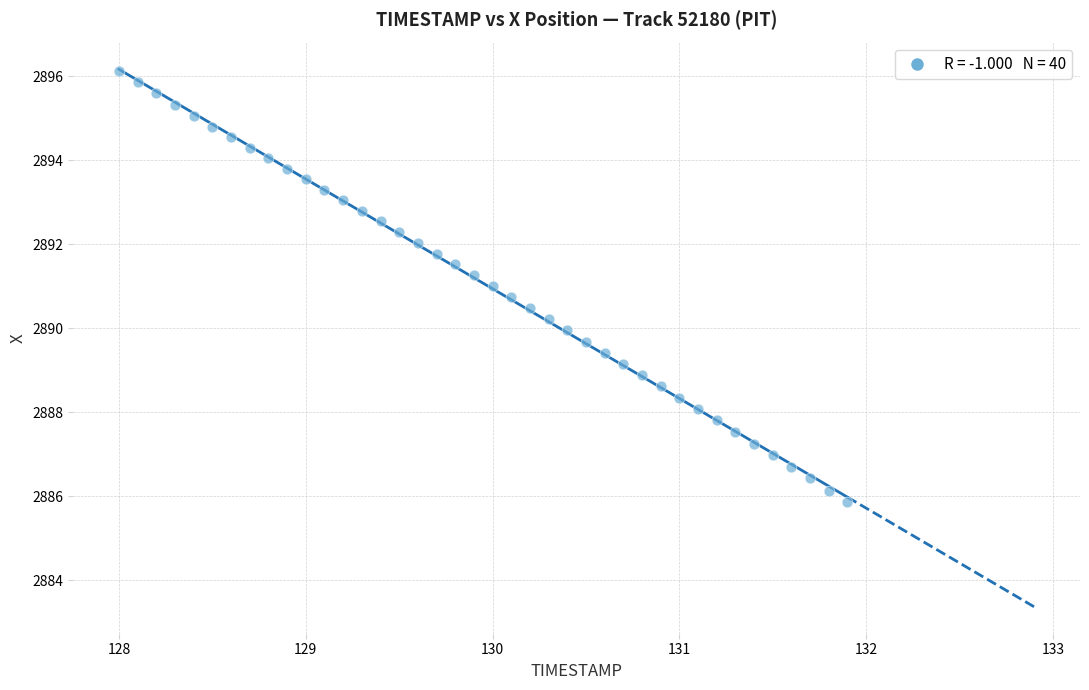

What is the range of X values (max minus min)?

3.9